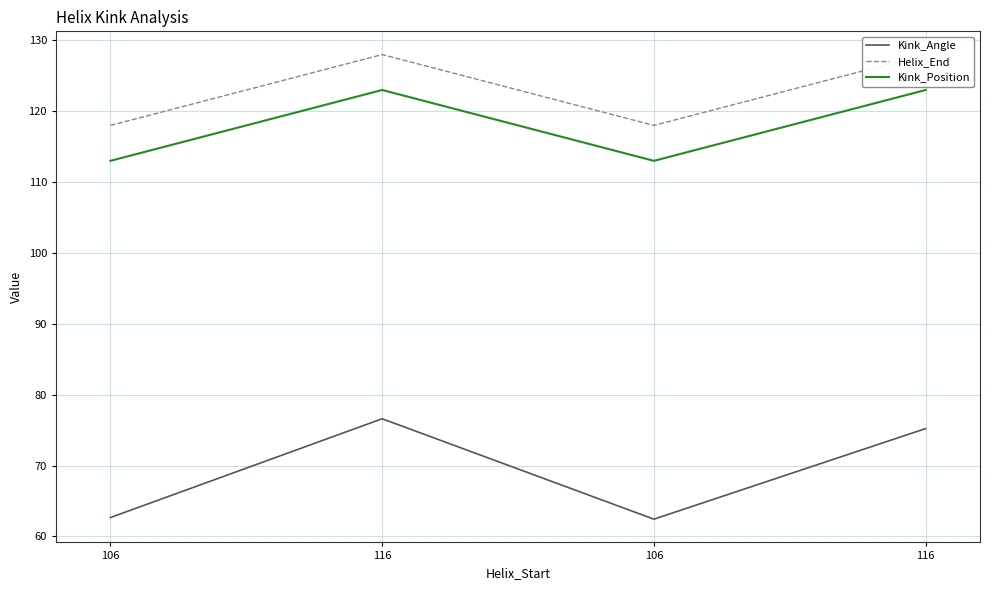

True or false: Kink_Position has more than 0 interior local peaks.

True